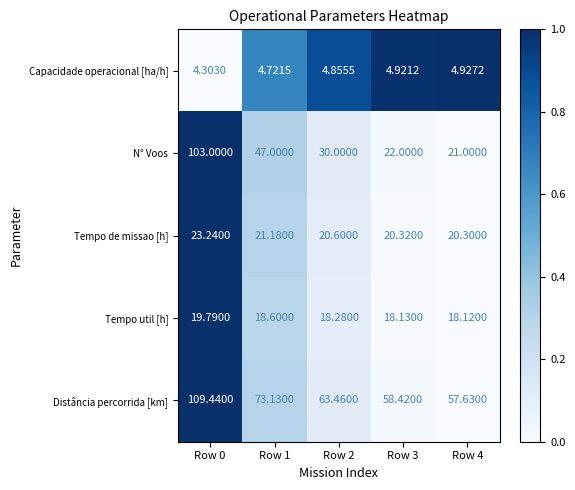

What is the difference between the highest and lowest values at Row 4?

52.7